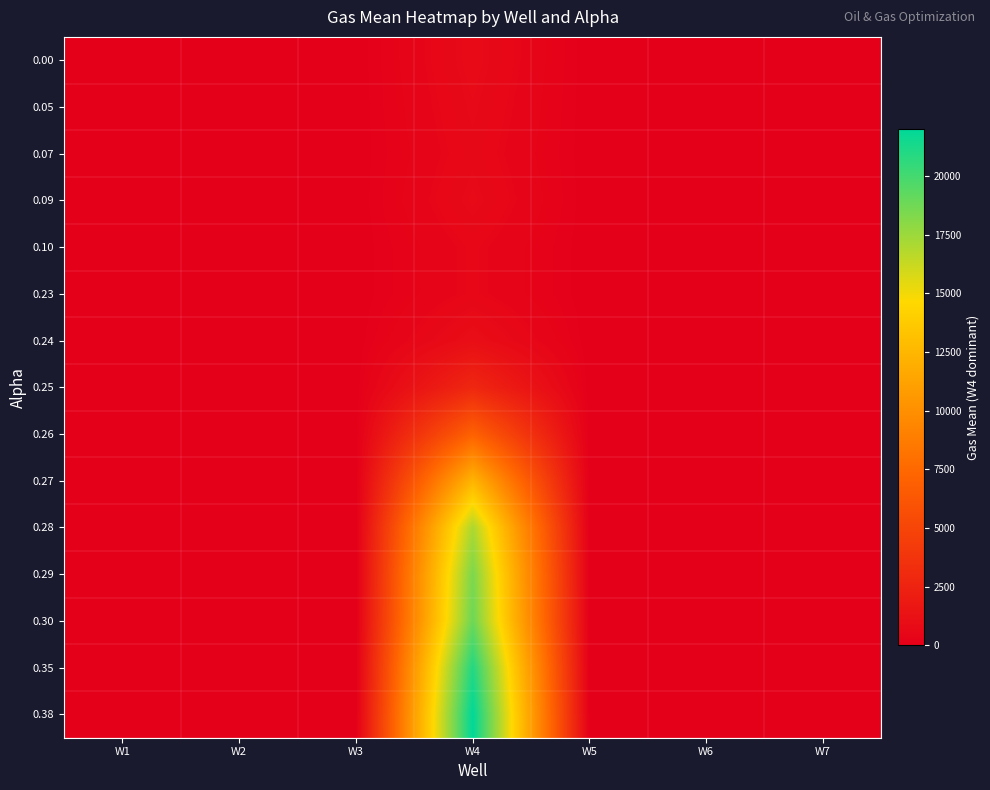

Reading left to right, extract all data points from this chart.

0.00: W1=0.0	W2=0.0	W3=0.0	W4=801.6	W5=0.0	W6=0.0	W7=0.0
0.05: W1=0.0	W2=0.0	W3=0.0	W4=721.1	W5=0.0	W6=0.0	W7=0.0
0.07: W1=0.0	W2=0.0	W3=0.0	W4=647.4	W5=0.0	W6=0.0	W7=0.0
0.09: W1=0.0	W2=0.0	W3=0.0	W4=760.2	W5=0.0	W6=0.0	W7=0.0
0.10: W1=0.0	W2=0.0	W3=0.0	W4=545.0	W5=0.0	W6=0.0	W7=0.0
0.23: W1=0.0	W2=0.0	W3=0.0	W4=545.8	W5=0.0	W6=0.0	W7=0.0
0.24: W1=0.0	W2=0.0	W3=0.0	W4=1069.2	W5=0.0	W6=0.0	W7=0.0
0.25: W1=0.0	W2=0.0	W3=0.0	W4=2832.8	W5=0.0	W6=0.0	W7=0.0
0.26: W1=0.0	W2=0.0	W3=0.0	W4=7022.1	W5=0.0	W6=0.0	W7=0.0
0.27: W1=0.0	W2=0.0	W3=0.0	W4=12396.8	W5=0.0	W6=0.0	W7=0.0
0.28: W1=0.0	W2=0.0	W3=0.0	W4=17048.4	W5=0.0	W6=0.0	W7=0.0
0.29: W1=0.0	W2=0.0	W3=0.0	W4=18428.1	W5=0.0	W6=0.0	W7=0.0
0.30: W1=0.0	W2=0.0	W3=0.0	W4=18880.7	W5=0.0	W6=0.0	W7=0.0
0.35: W1=0.0	W2=0.0	W3=0.0	W4=21011.3	W5=0.0	W6=0.0	W7=0.0
0.38: W1=0.0	W2=0.0	W3=0.0	W4=21983.2	W5=0.0	W6=0.0	W7=0.0